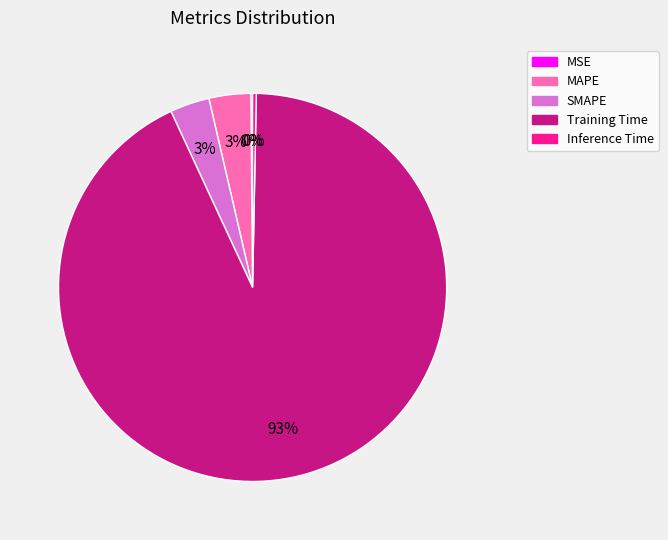

Which slice is the largest?

Training Time